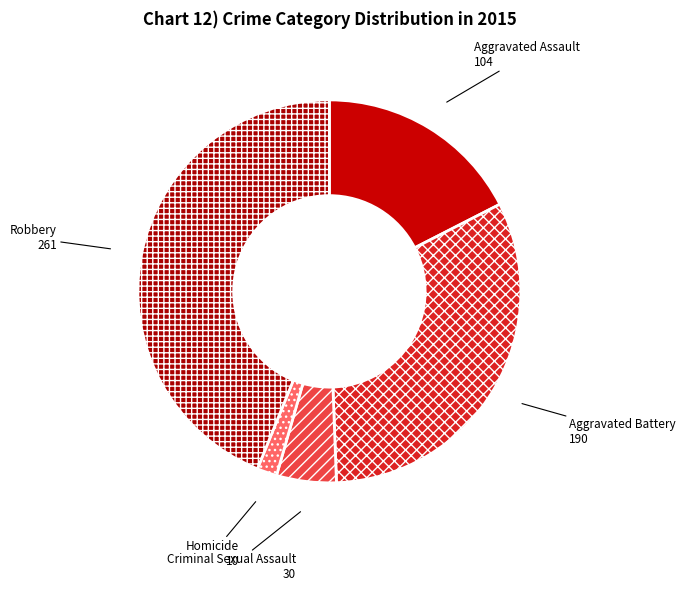

Which slice is the smallest?

Homicide